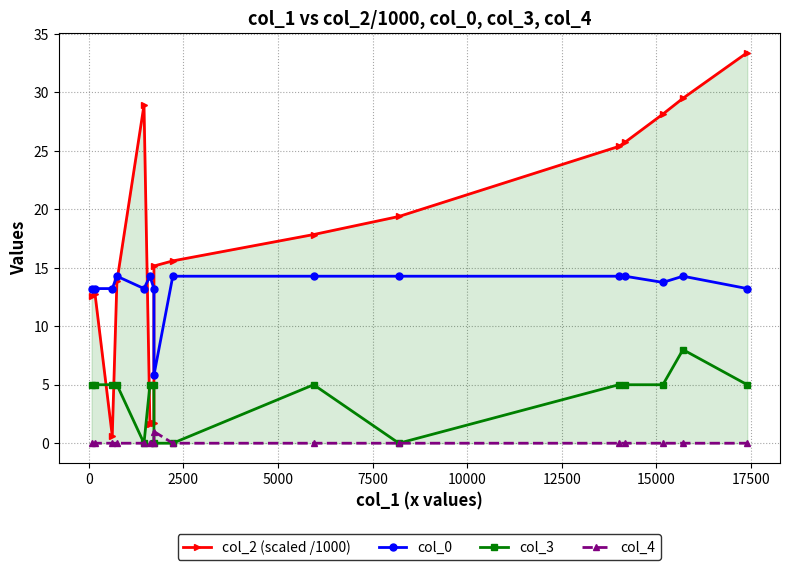

True or false: col_4 and col_0 cross at least once.

False